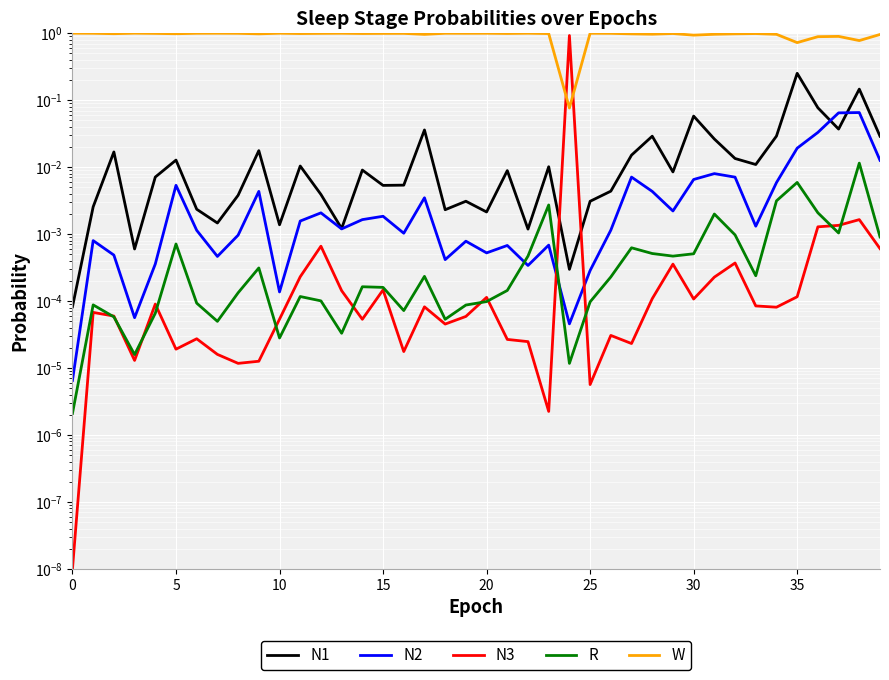

How many interior local peaks does the N1 series have?

13